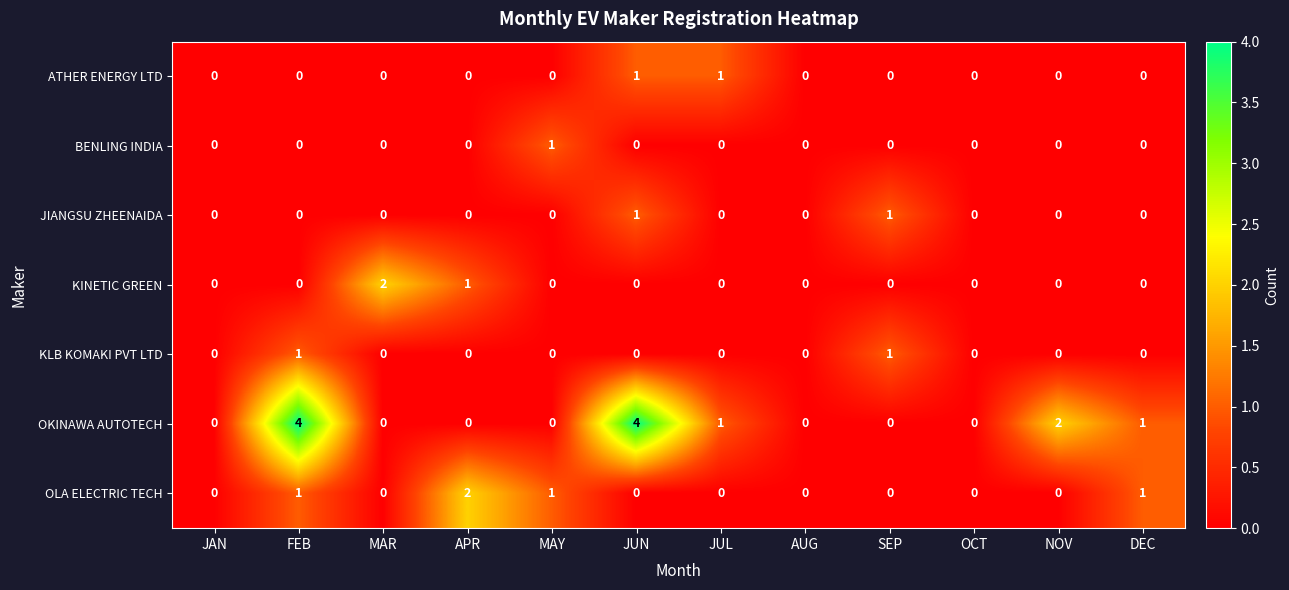

The KLB KOMAKI PVT LTD series shows 1 at FEB. True or false?

True